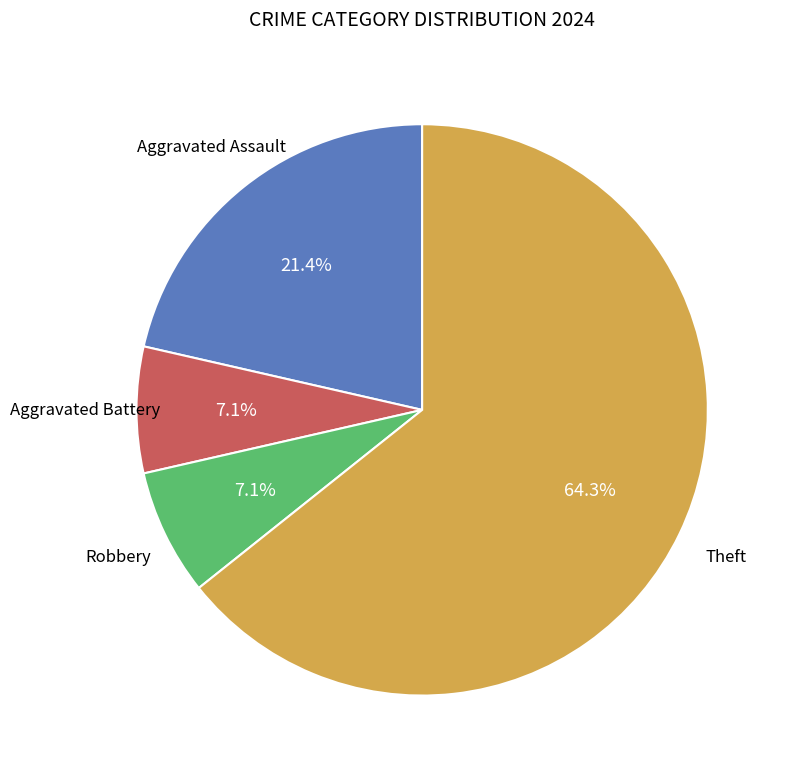

Does any single category account for the majority?

Yes